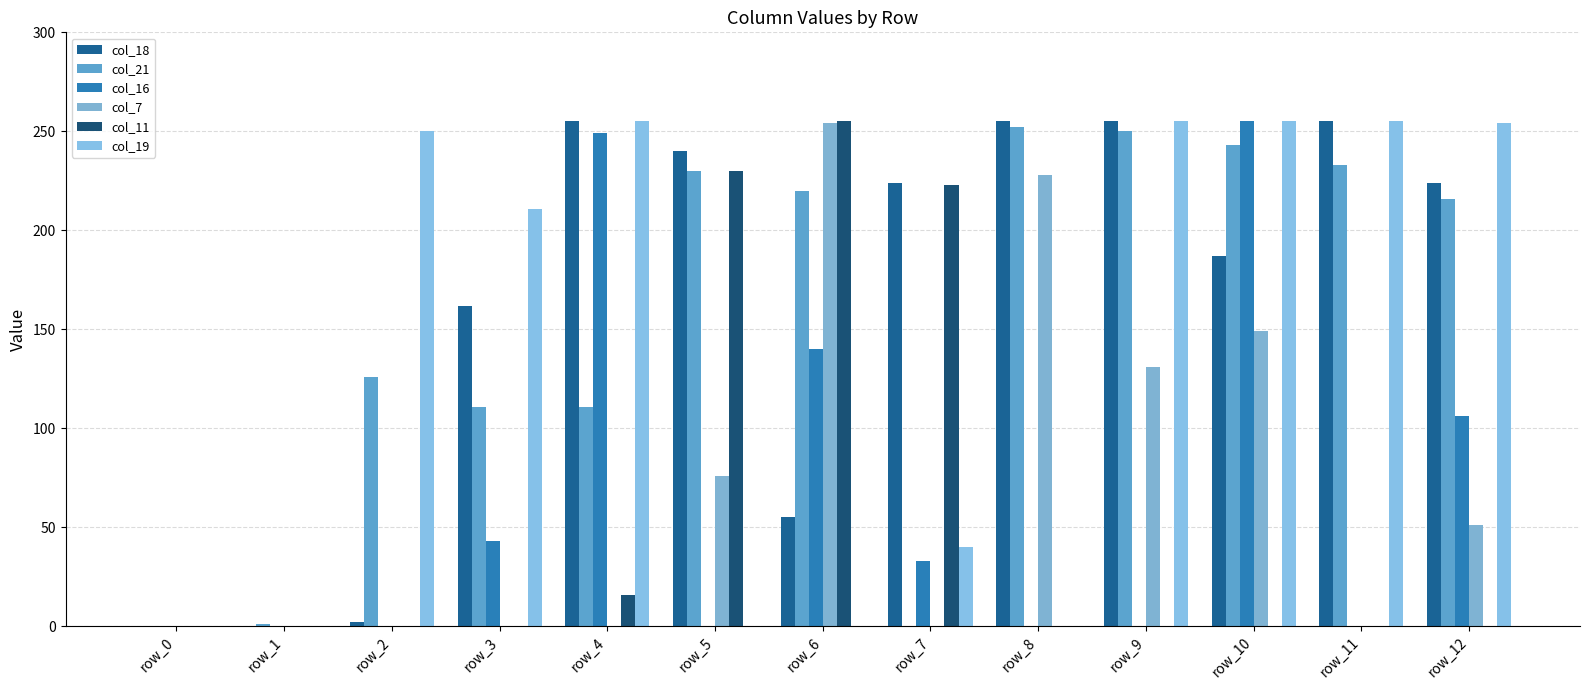

What is the difference between the col_21 values at row_7 and row_3?

111